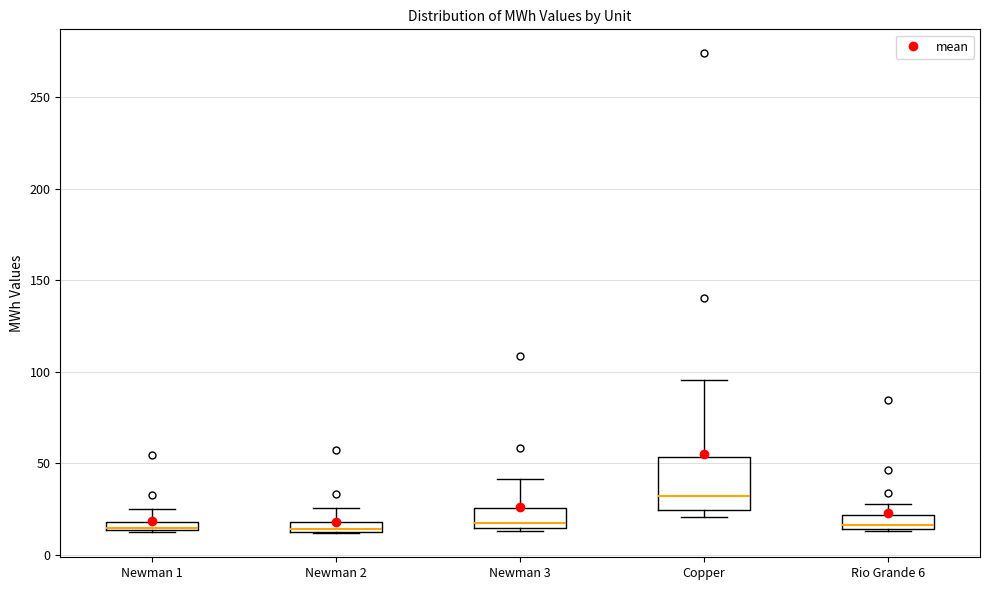

Which box's median line is the highest?

Copper